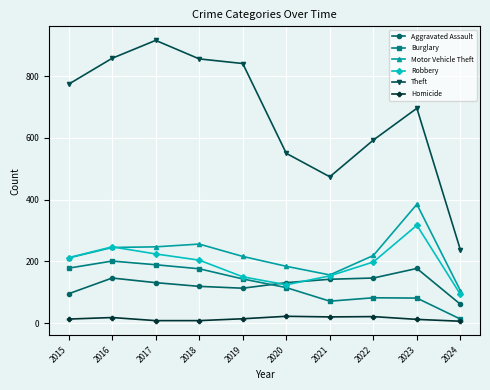

How many distinct data groups are displayed?

6